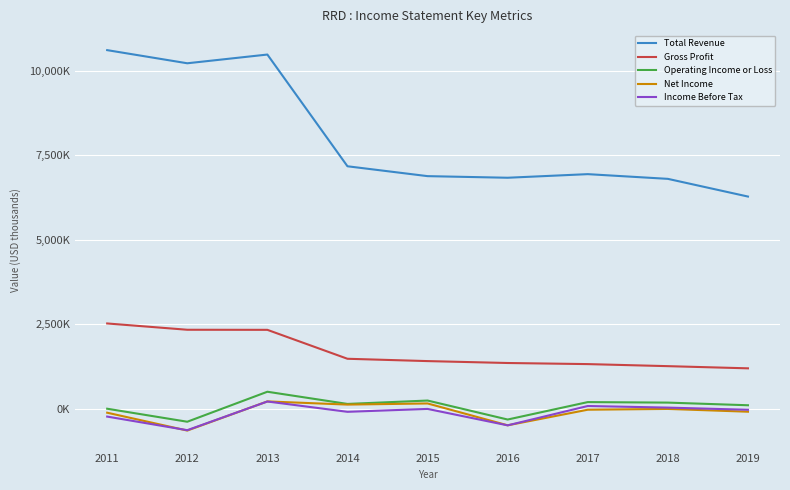

The value of Net Income at 2011 is -213484. True or false?

False